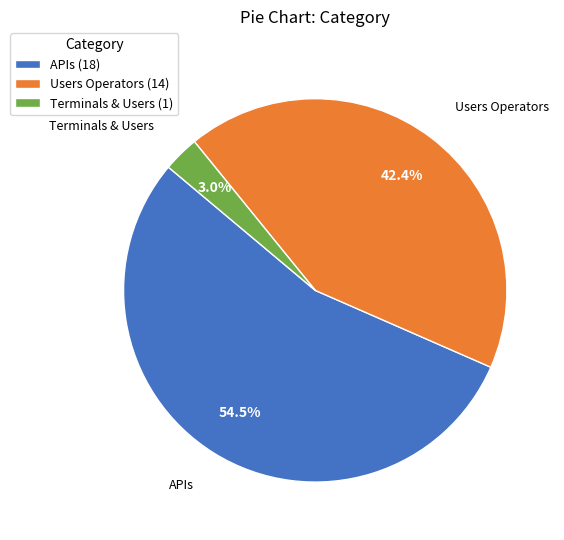

How many slices are in this pie chart?

3